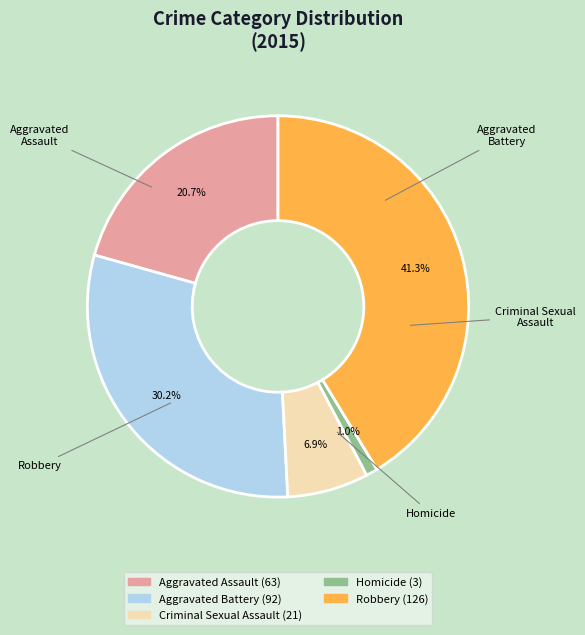

To the nearest percent, what is the difference between the largest and smallest slice percentages?

40%